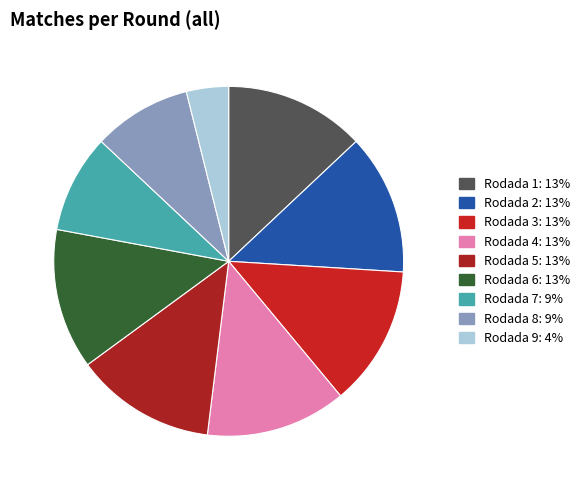

Rank the categories by value from lowest to highest.

Rodada 9, Rodada 7, Rodada 8, Rodada 1, Rodada 2, Rodada 3, Rodada 4, Rodada 5, Rodada 6